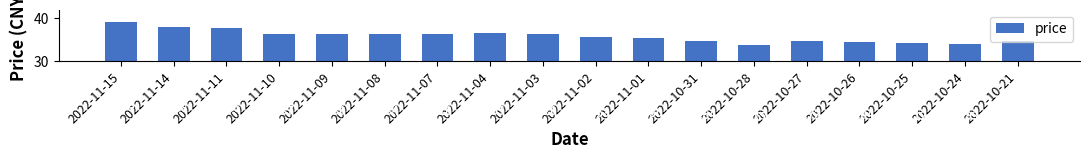

List the labels in order of value, largest first.

2022-11-15, 2022-11-14, 2022-11-11, 2022-11-04, 2022-11-10, 2022-11-08, 2022-11-09, 2022-11-03, 2022-11-07, 2022-11-02, 2022-11-01, 2022-10-27, 2022-10-21, 2022-10-31, 2022-10-26, 2022-10-25, 2022-10-24, 2022-10-28